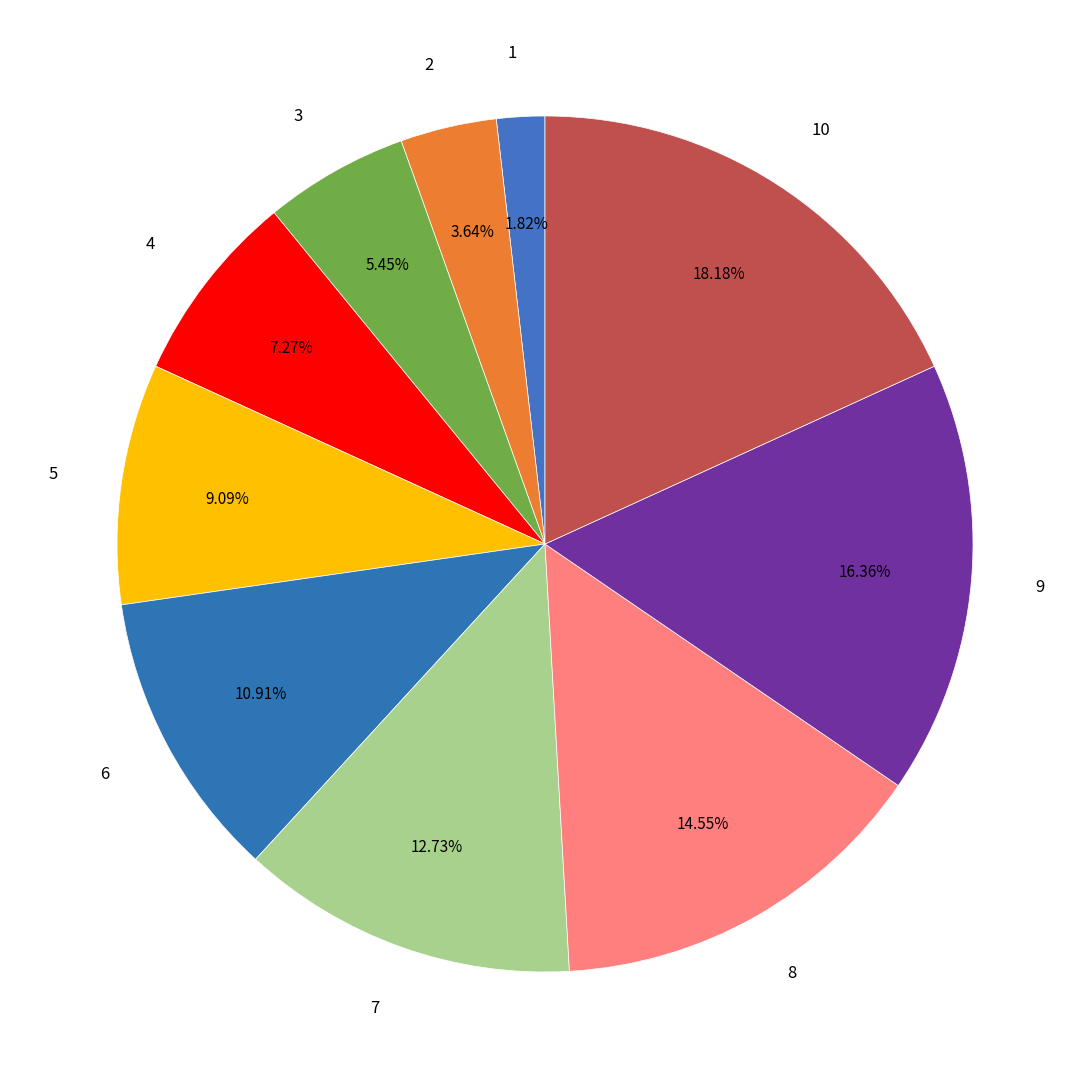

Which has a higher value, 6 or 4?

6